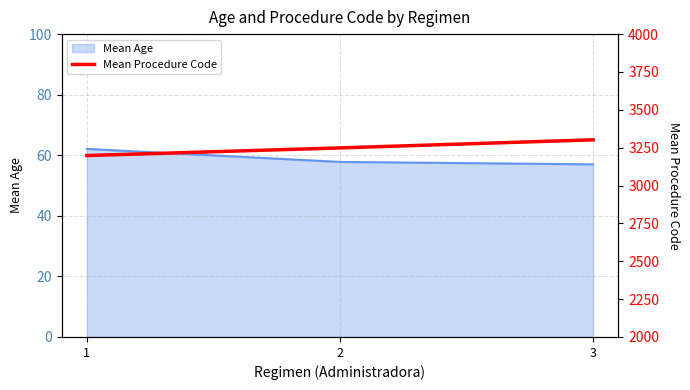

What is the maximum value for Mean Age?

62.1